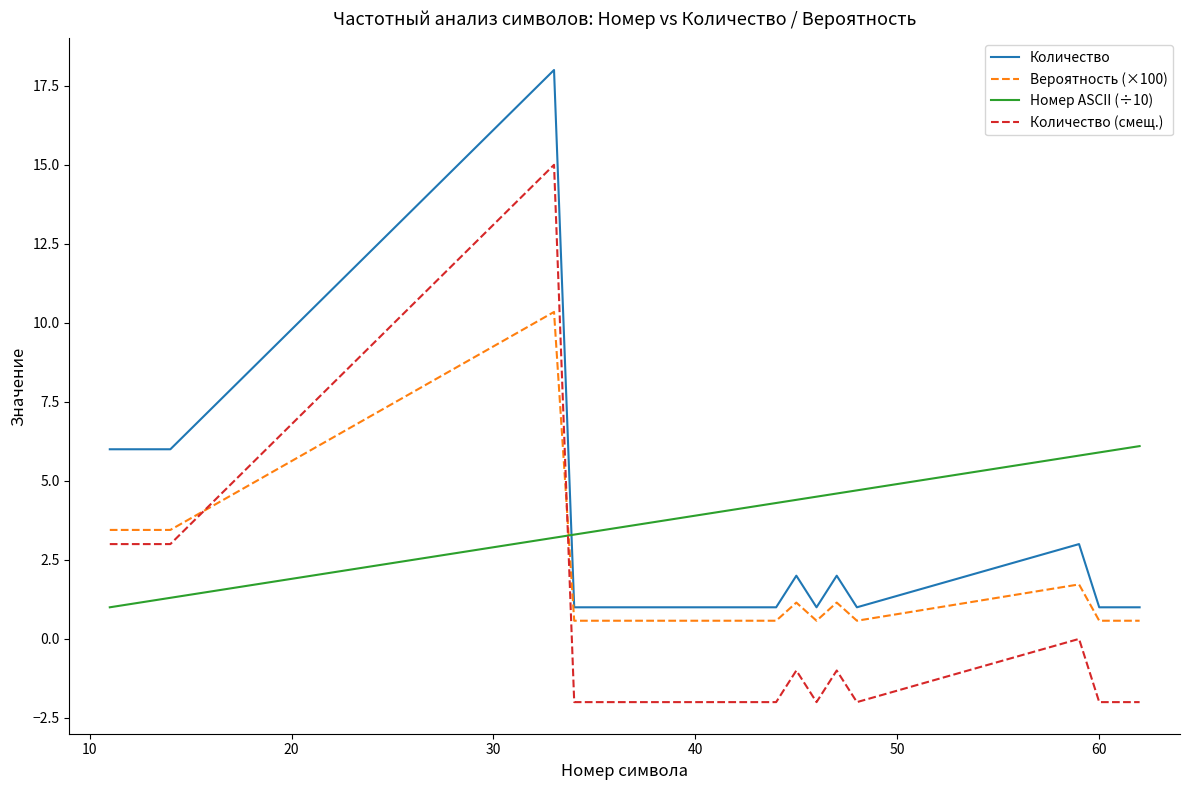

Which series has the largest total across all categories?

Номер ASCII (÷10)